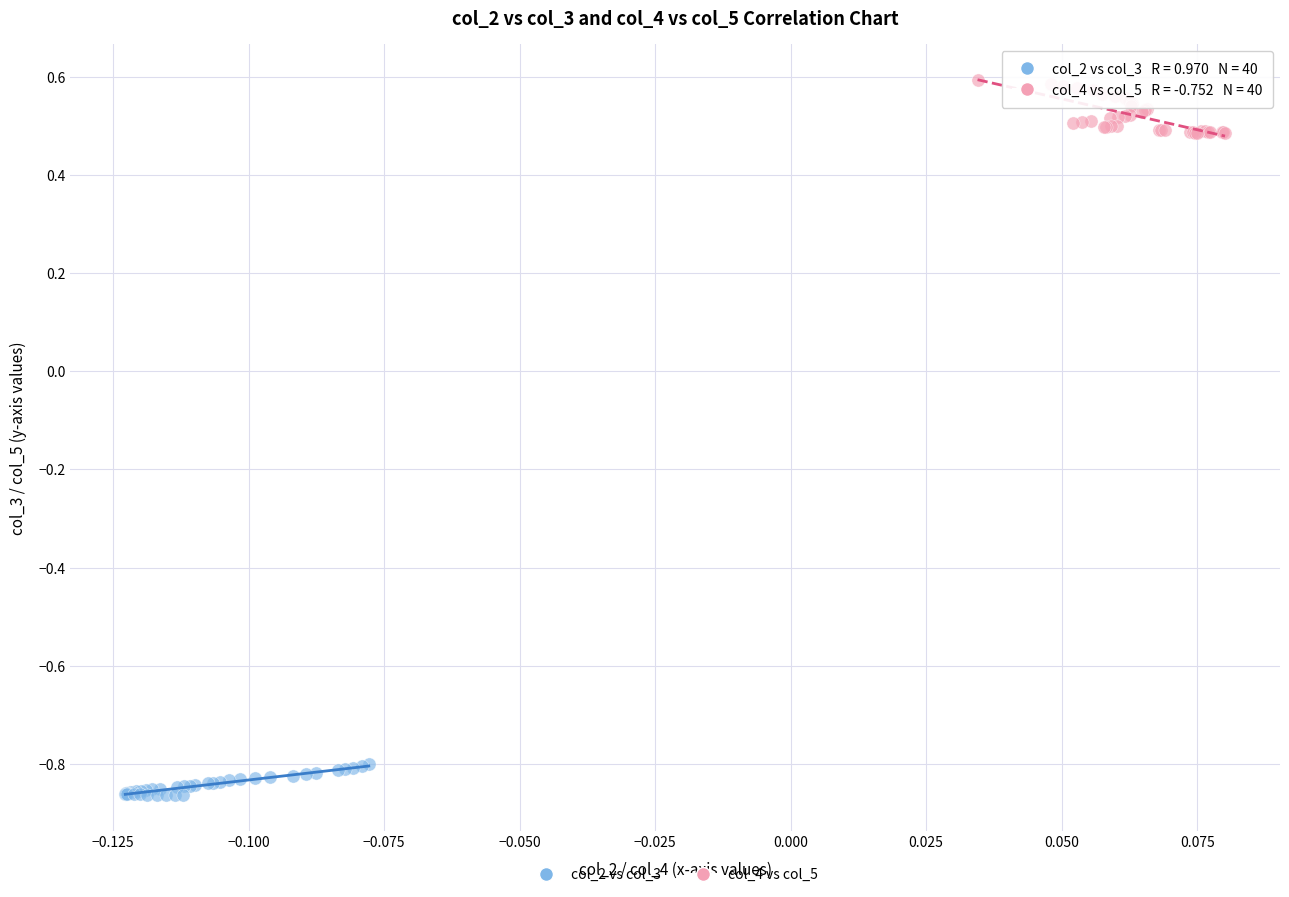

Which series reaches the maximum Y coordinate?

col_4 vs col_5